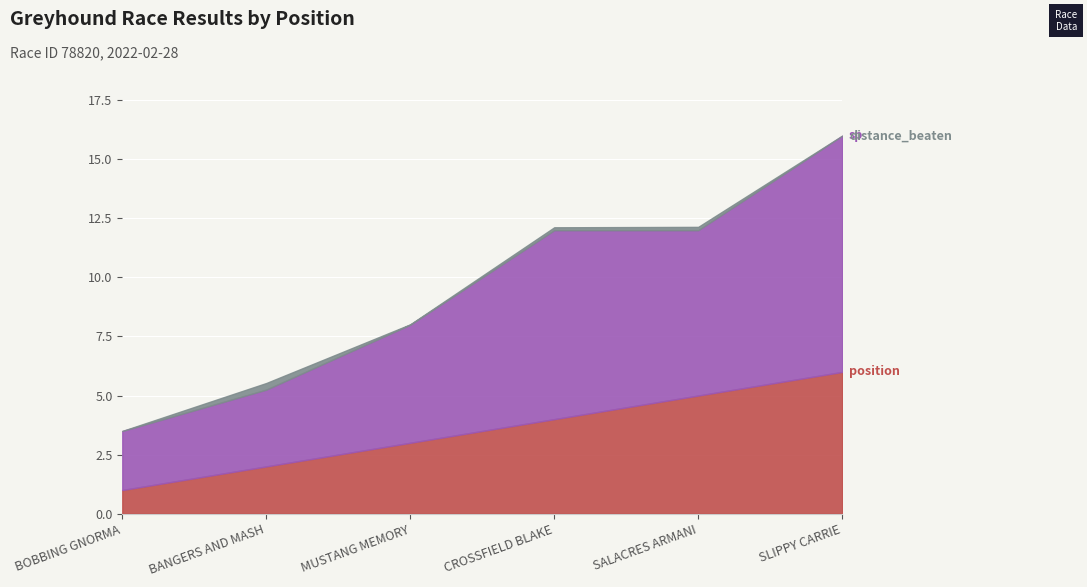

What position from the right is BANGERS AND MASH?

5